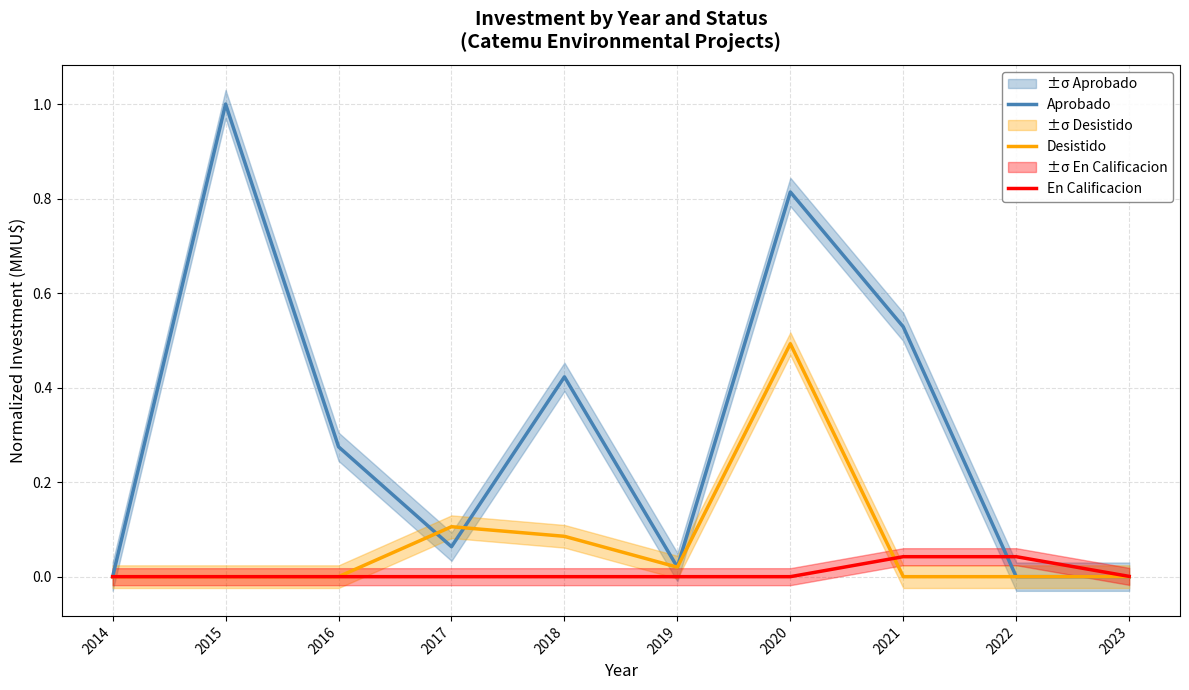

Which category has the lowest value across all series?

2022